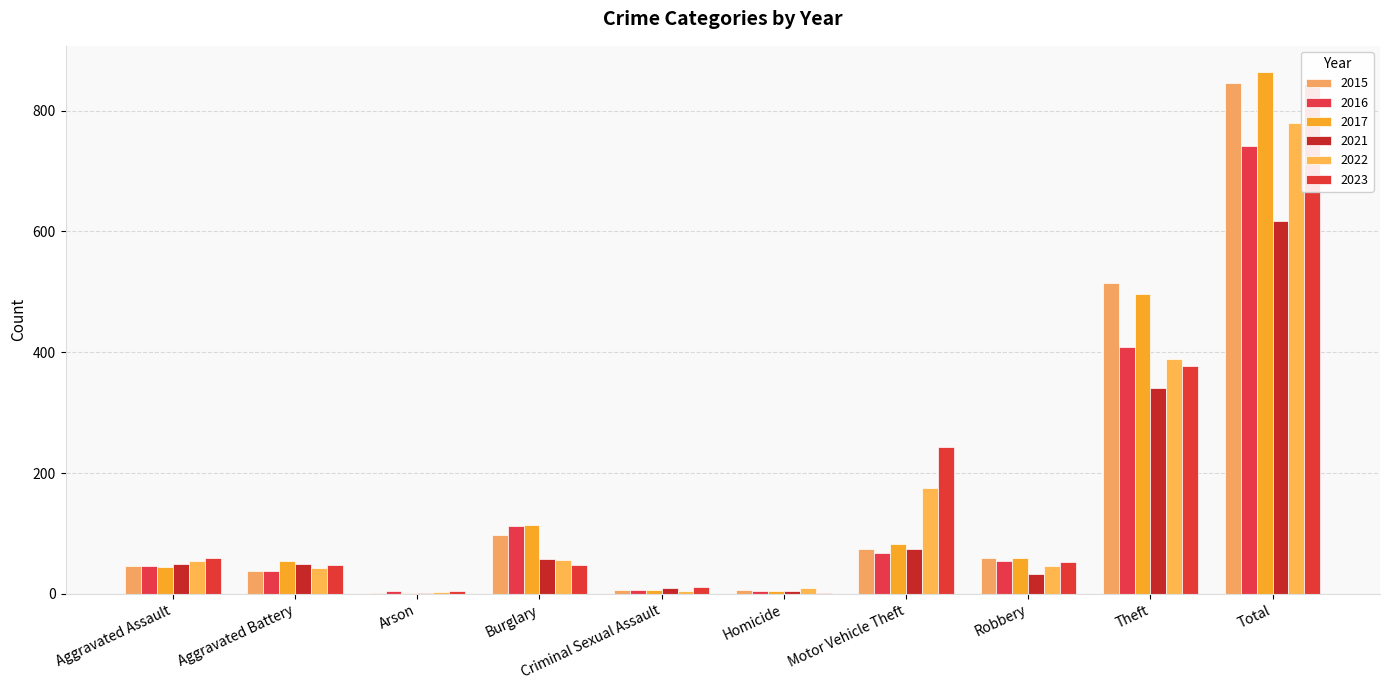

Reading left to right, list all the values displayed in this chart.

2015: 46	38	1	98	7	6	75	59	515	845
2016: 46	37	4	112	7	5	67	54	409	741
2017: 44	54	2	114	7	4	82	60	497	864
2021: 50	49	1	57	9	4	75	32	341	618
2022: 55	42	3	56	5	9	175	46	388	779
2023: 59	47	4	48	11	2	243	53	377	844